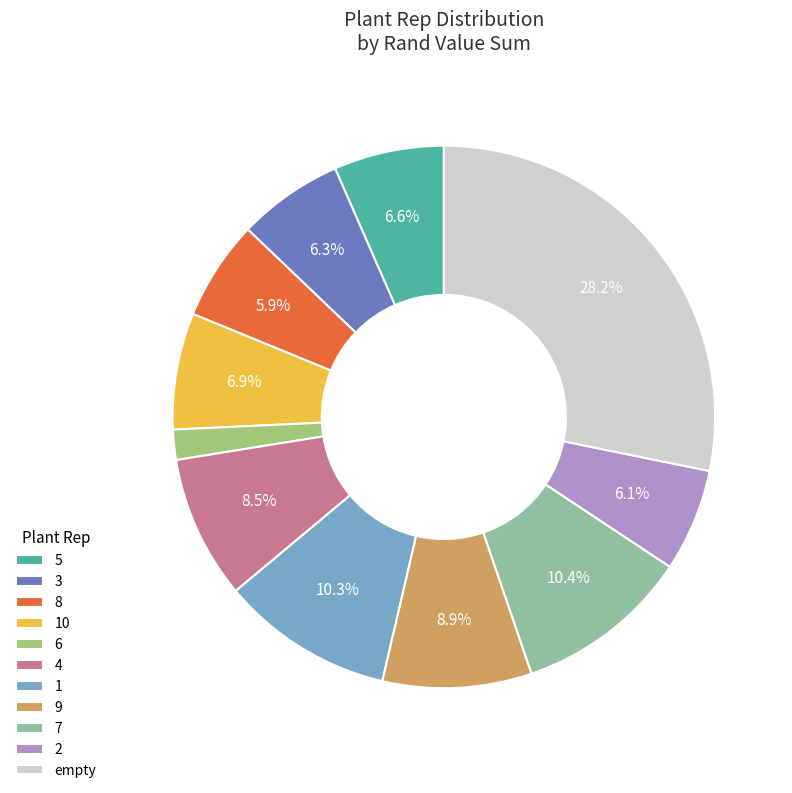

How many segments does this pie chart have?

11